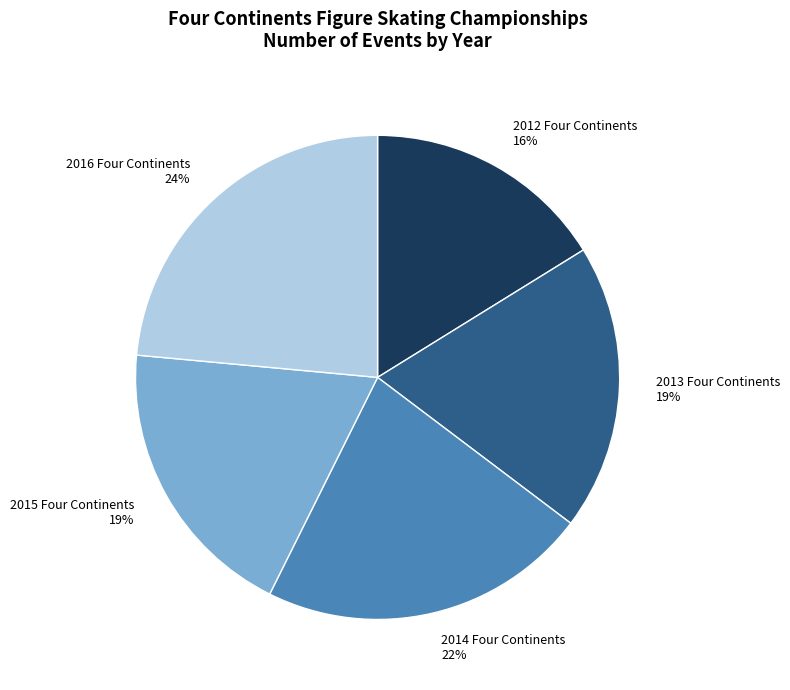

To the nearest percent, what is the average slice percentage?

20%